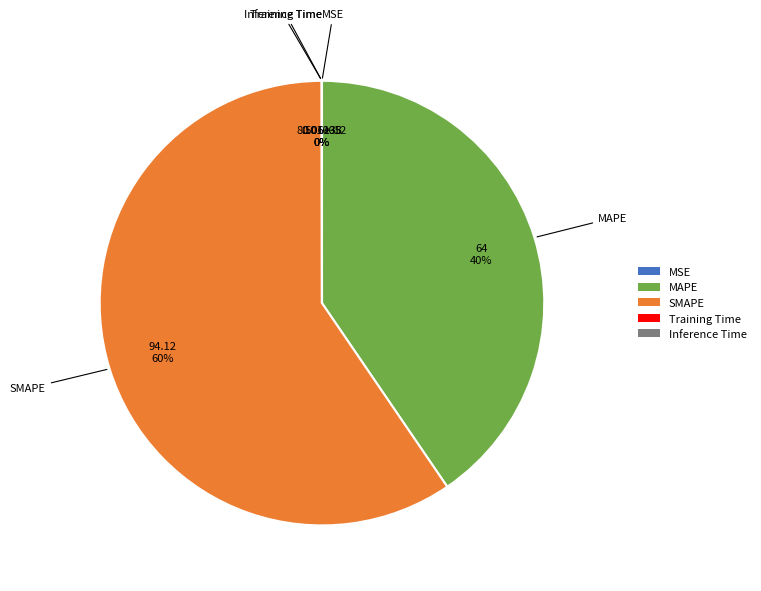

To the nearest percent, what is the difference between the largest and smallest slice percentages?

60%